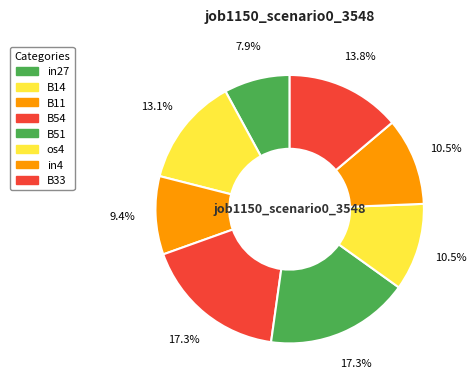

Rank the categories by value from lowest to highest.

in27, B11, os4, in4, B14, B33, B54, B51